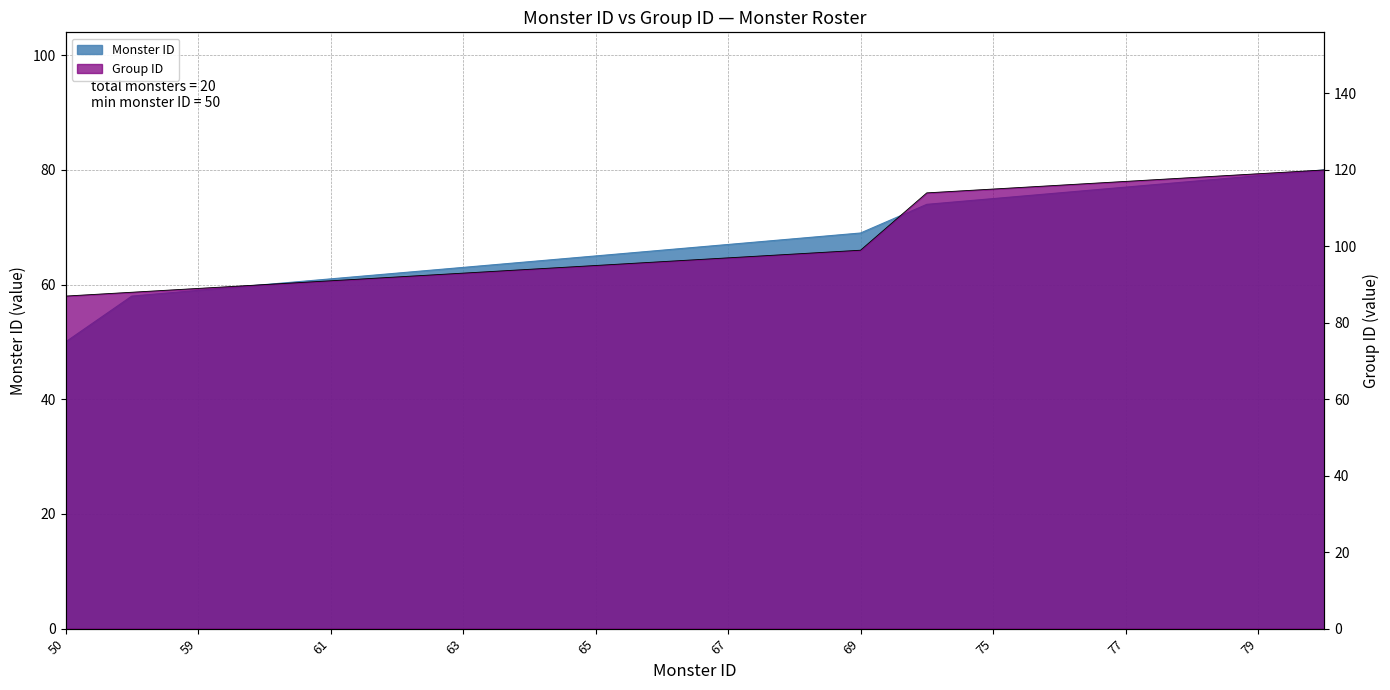

What is the value of the Monster ID point at the 11th from the left?

67